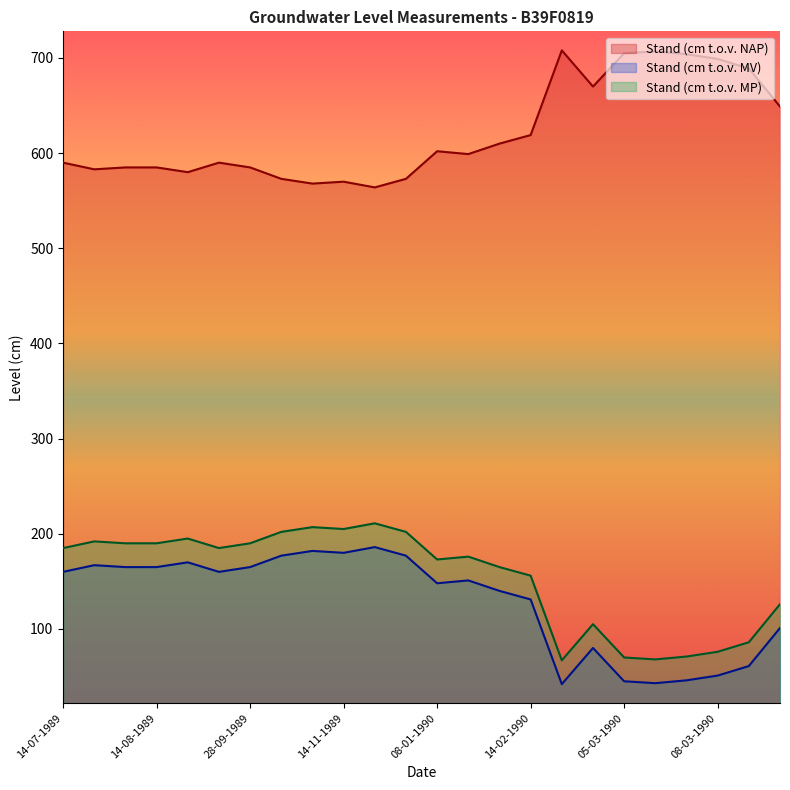

Is it true that Stand (cm t.o.v. MV) equals 12 at 07-03-1990?

False